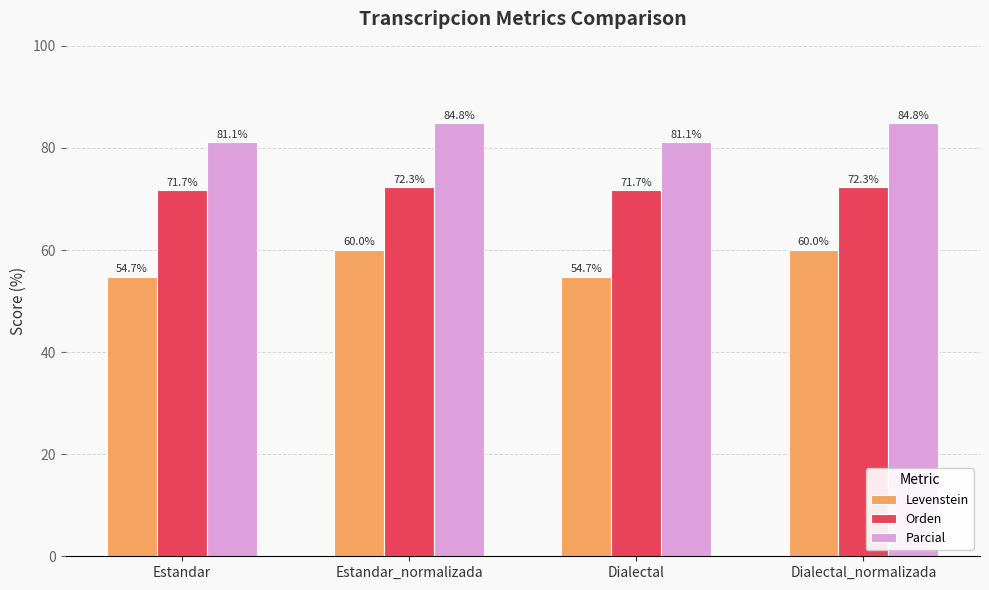

Which series has the widest spread of values?

Levenstein